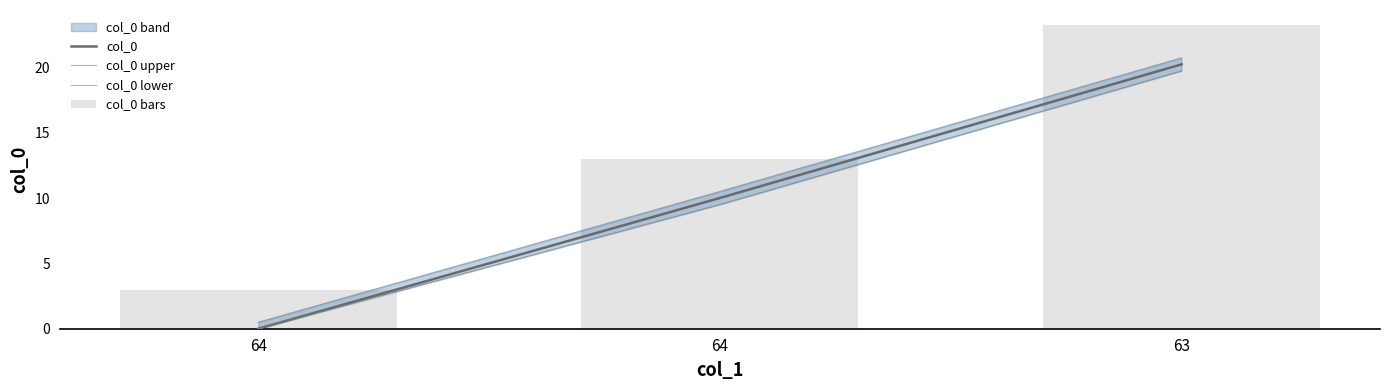

List the series in order of their peak value, lowest first.

col_0 lower, col_0, col_0 upper, col_0 bars